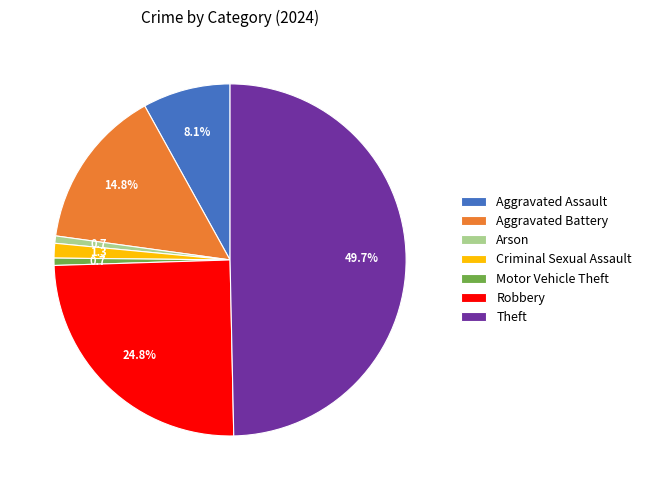

True or false: Arson accounts for 15% of the total.

False